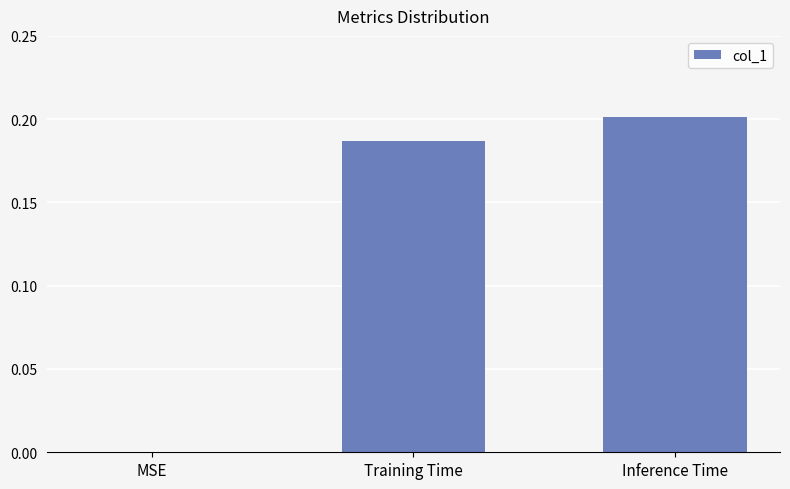

What is the sum of the values at Training Time and Inference Time?

0.4